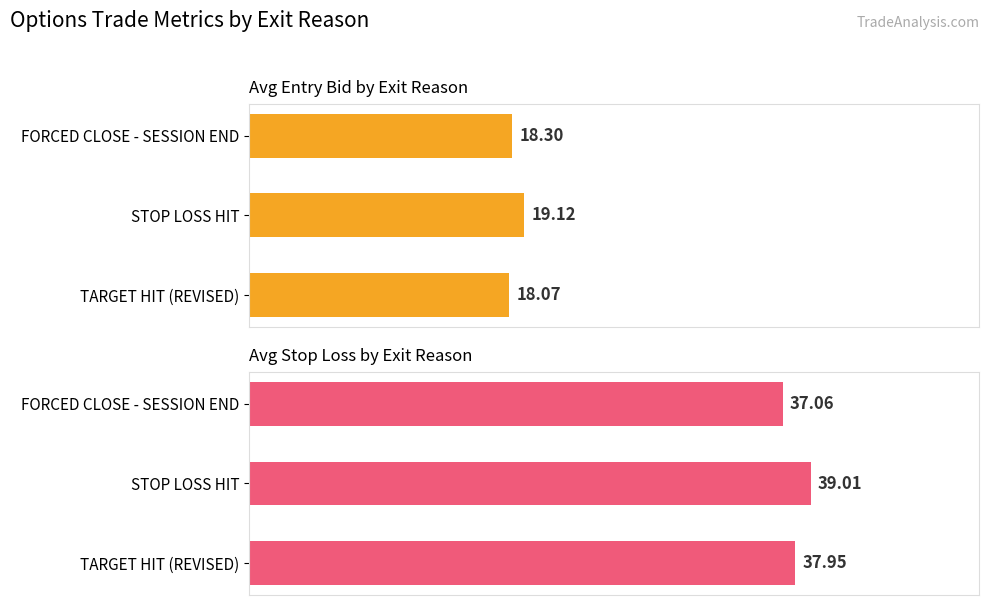

Reading left to right, extract all data points from this chart.

Avg Entry Bid: 18.1	19.1	18.3
Avg Stop Loss: 38.0	39.0	37.1